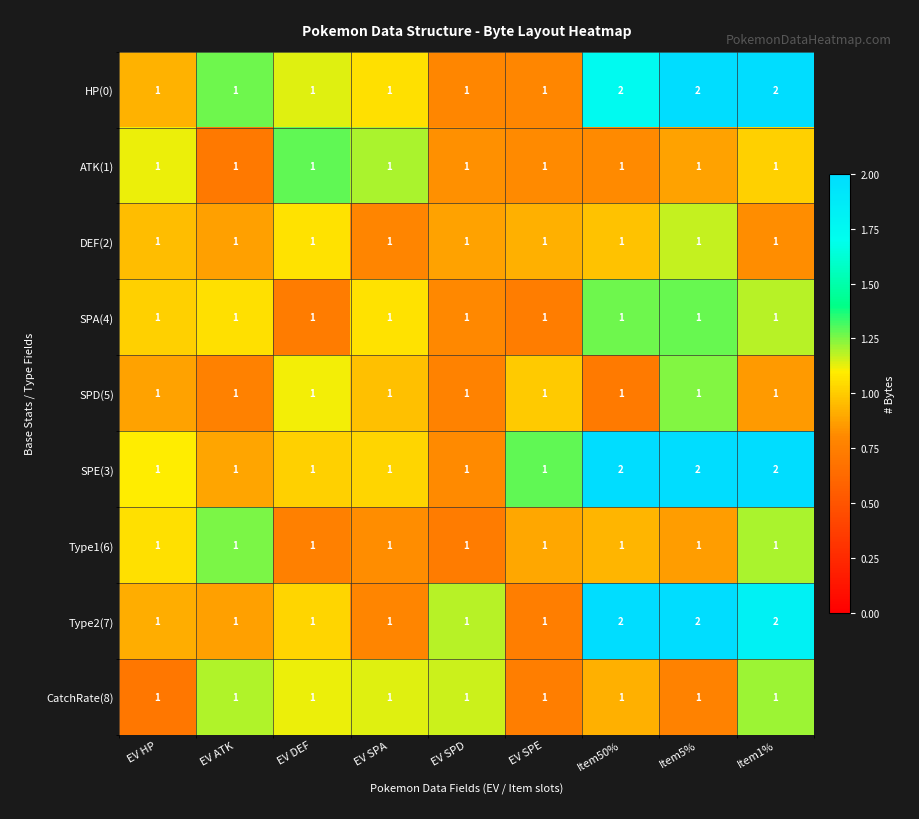

True or false: HP(0) has a value of 1 at EV SPA.

True